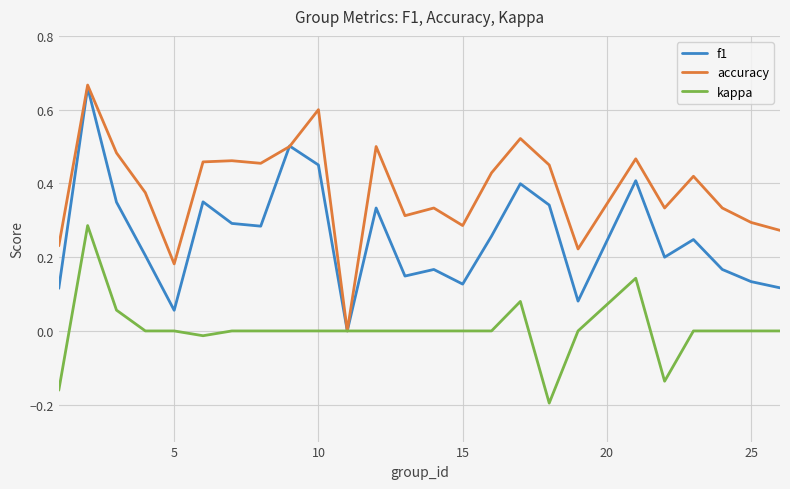

Which series has the largest total across all categories?

accuracy